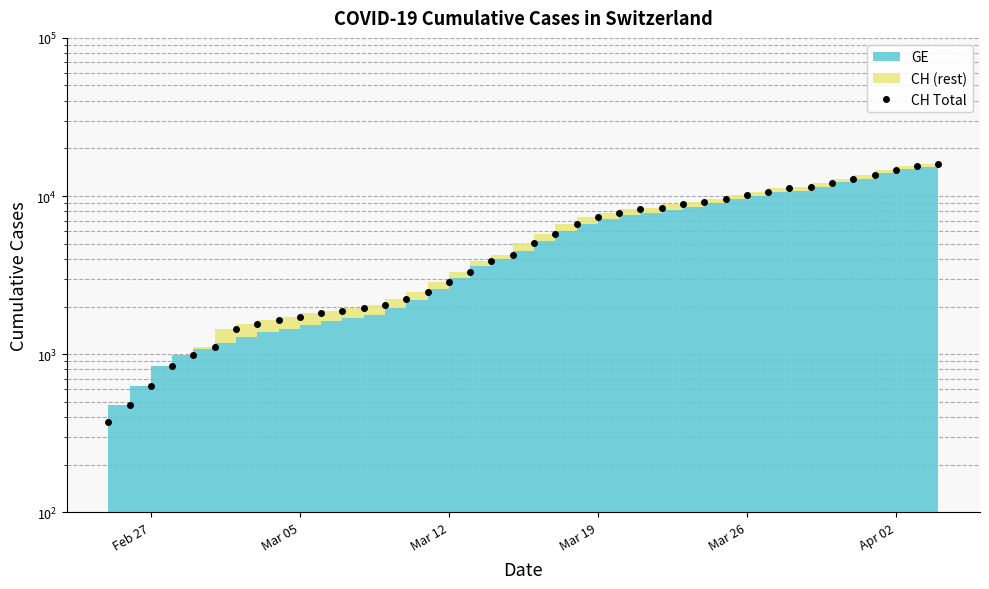

How many lines are shown in the chart?

1